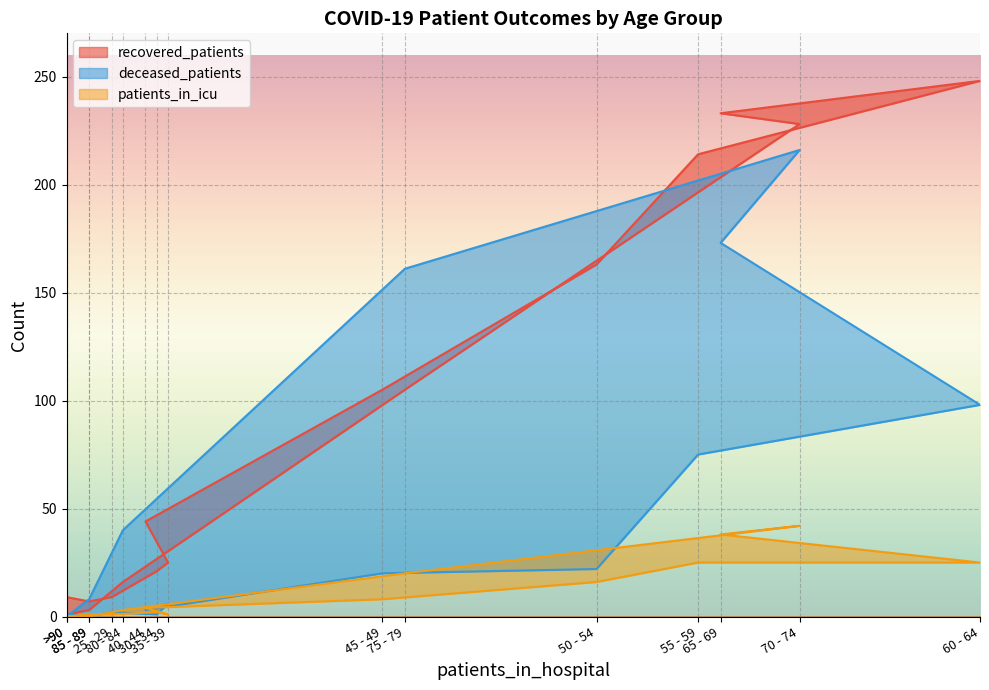

True or false: patients_in_icu has a value of -28 at 85 - 89.

False